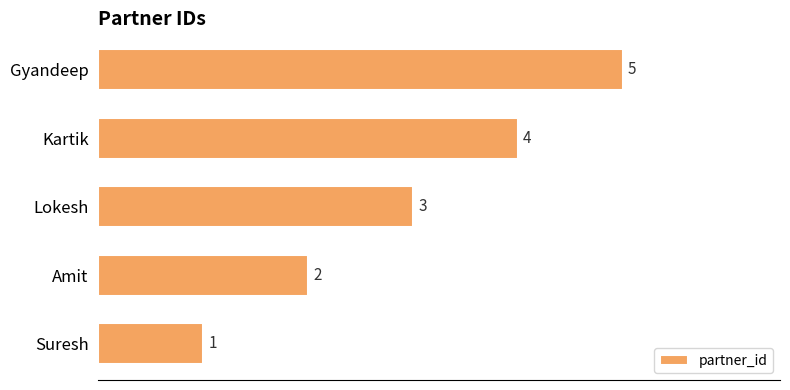

How many values are below 3?

2